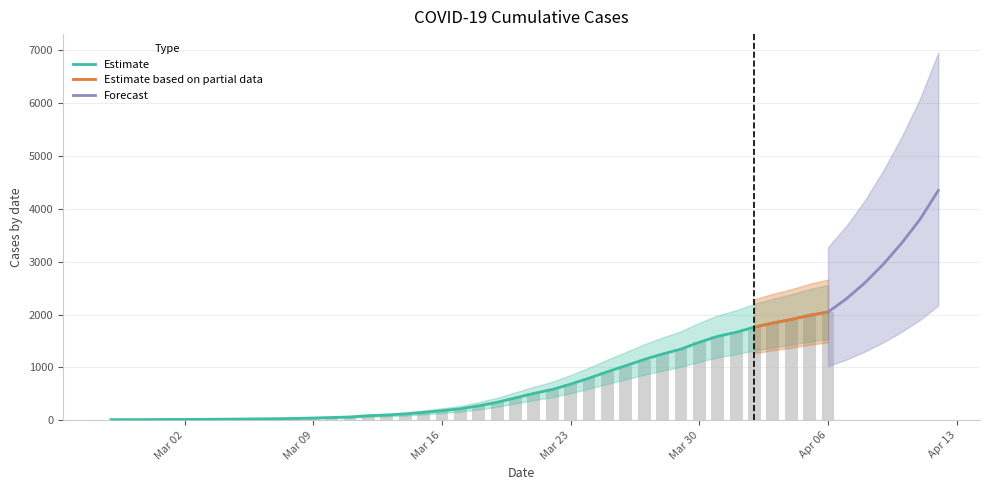

Are the bars horizontal?

No